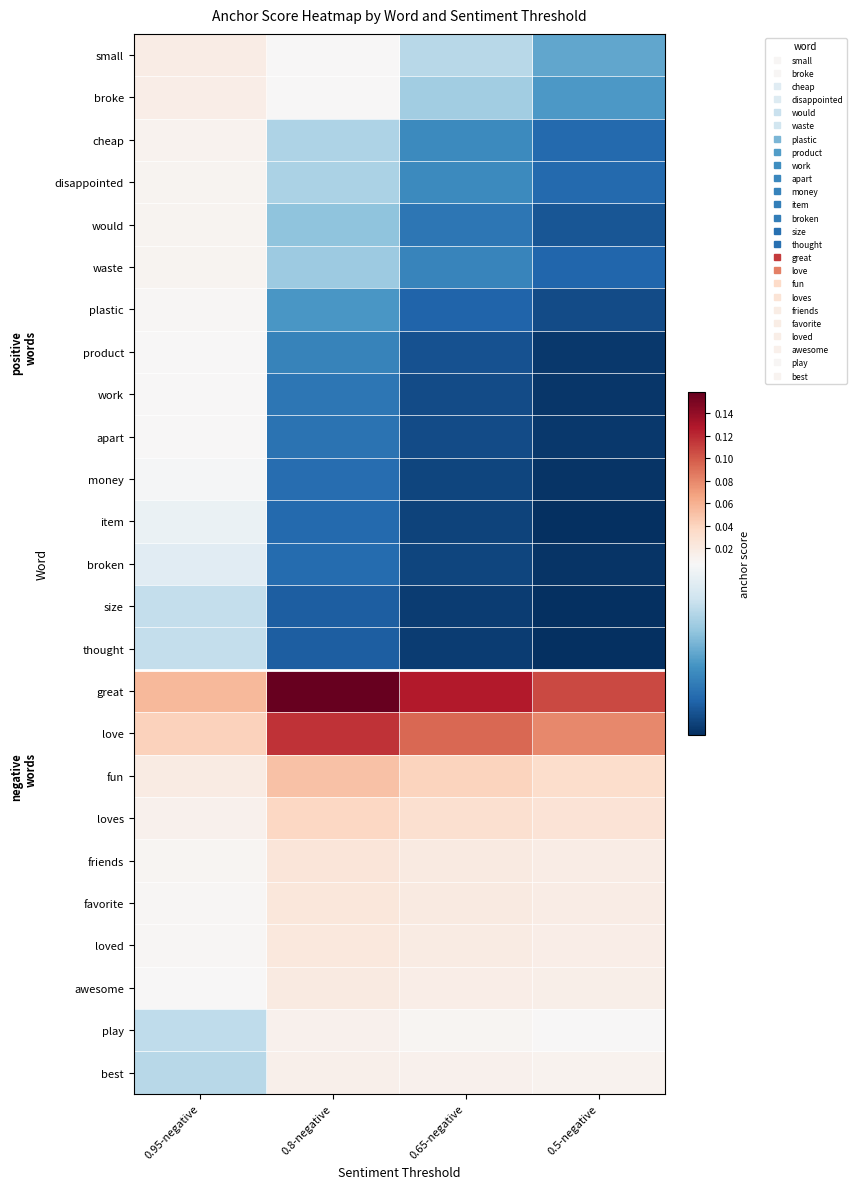

What is the greatest value displayed?

0.2